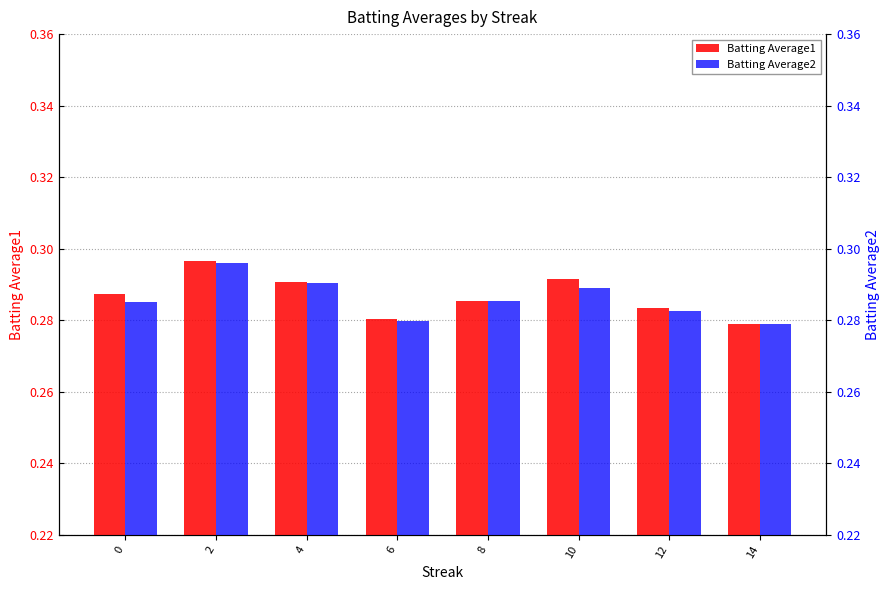

What is the value of the Batting Average1 bar at the 5th from the left?

0.3